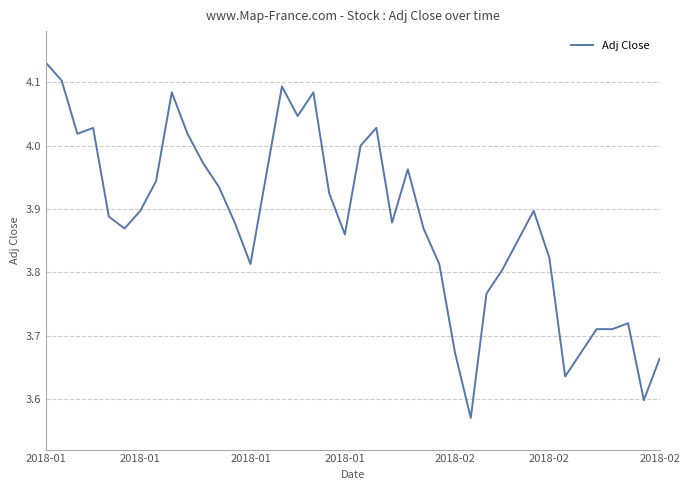

What is the difference between the maximum and minimum values?

0.6